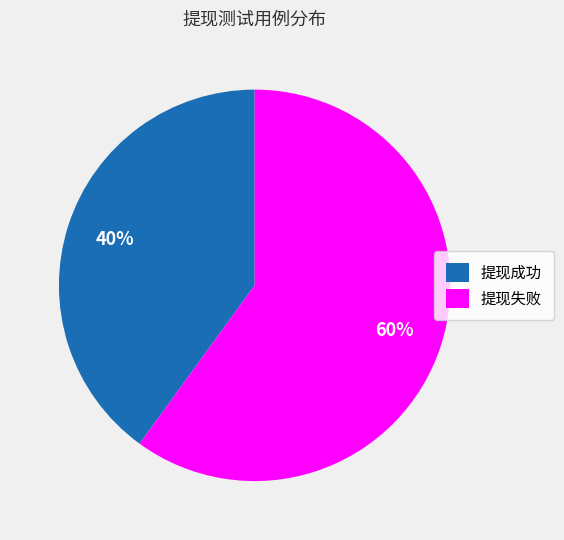

Is the sum of 提现成功 and 提现失败 greater than half?

Yes